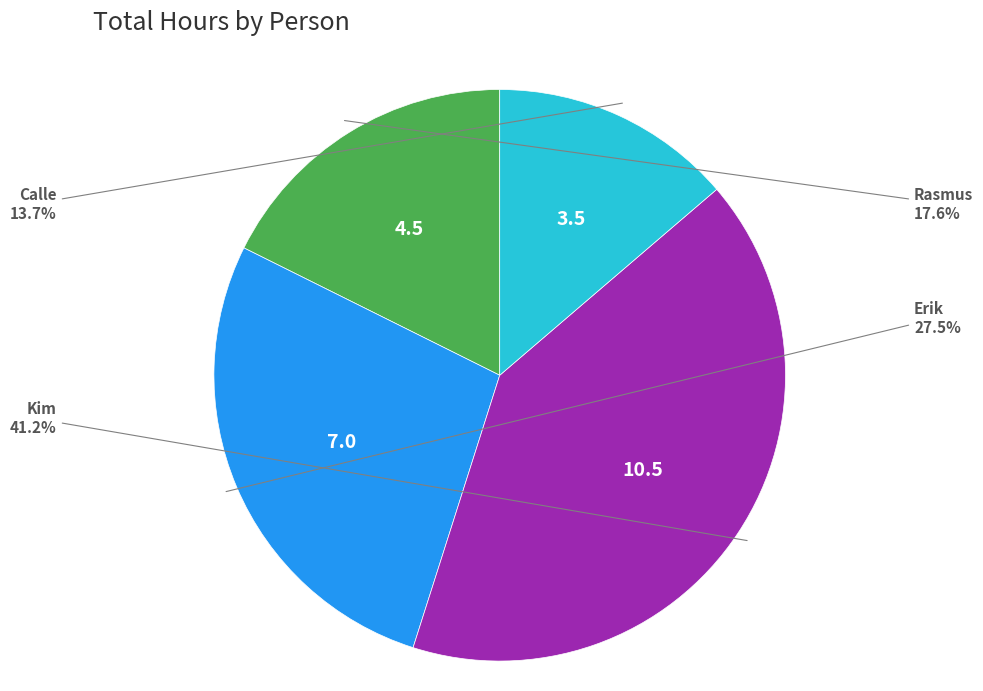

Is there any slice that represents more than half of the pie?

No